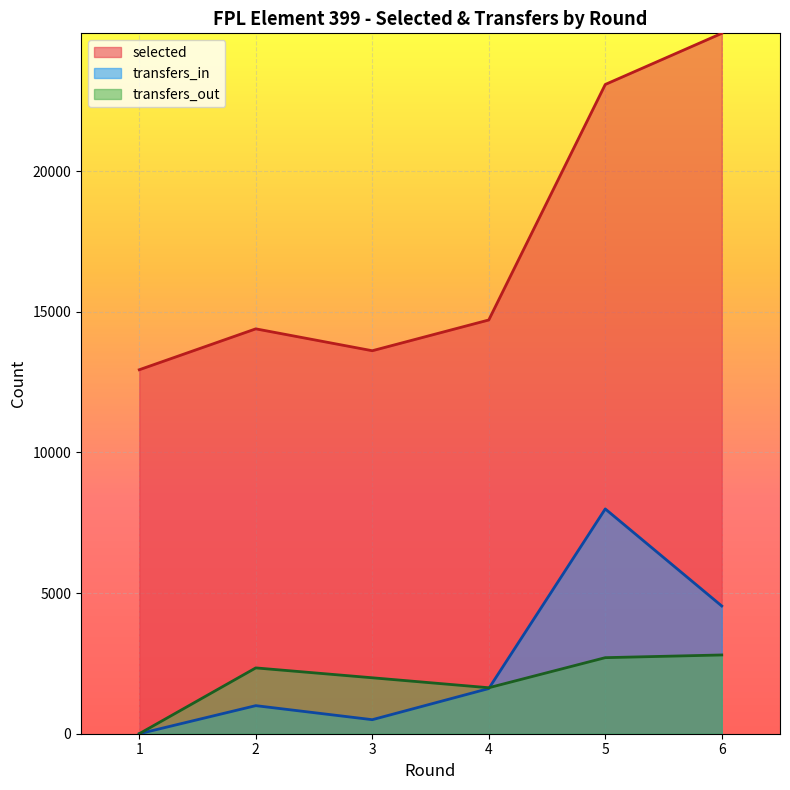

What is the difference between the transfers_in values at 4 and 2?

608